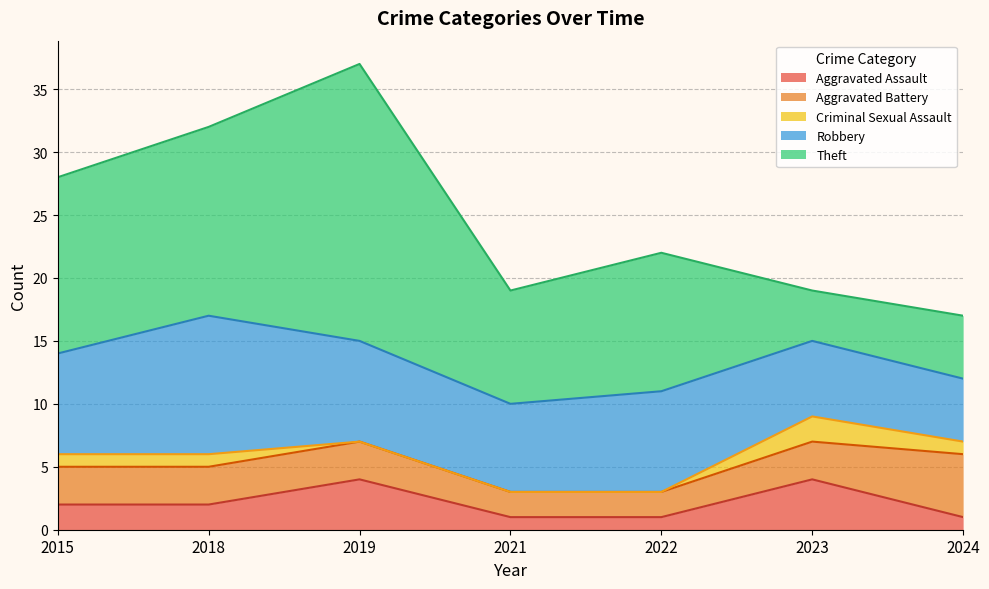

What is the spread (max minus min) of values at 2023?

4